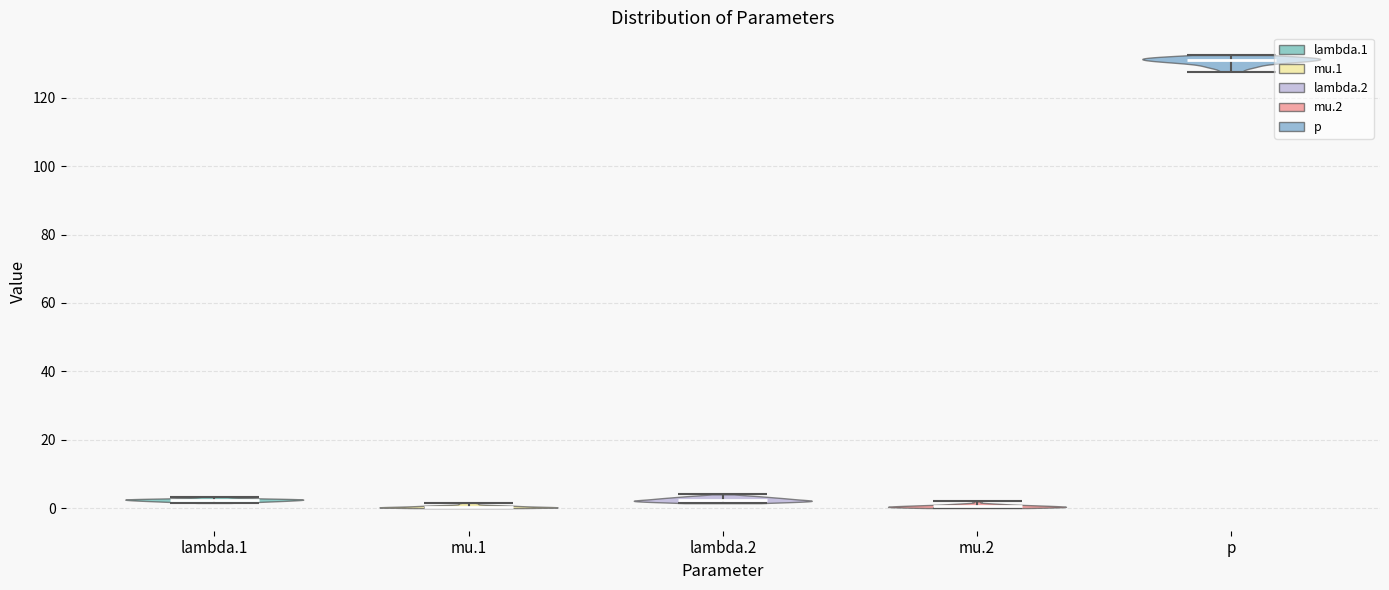

Reading left to right, read every violin against the y-axis: where its median line is, and the lowest and highest points it reaches. The values are not printed on the chart, so give them approximately, as read against the axis.

lambda.1: median line 2, lowest point 2, highest point 4
mu.1: median line 0, lowest point 0, highest point 2
lambda.2: median line 2, lowest point 2, highest point 4
mu.2: median line 0, lowest point 0, highest point 2
p: median line 130, lowest point 128, highest point 132